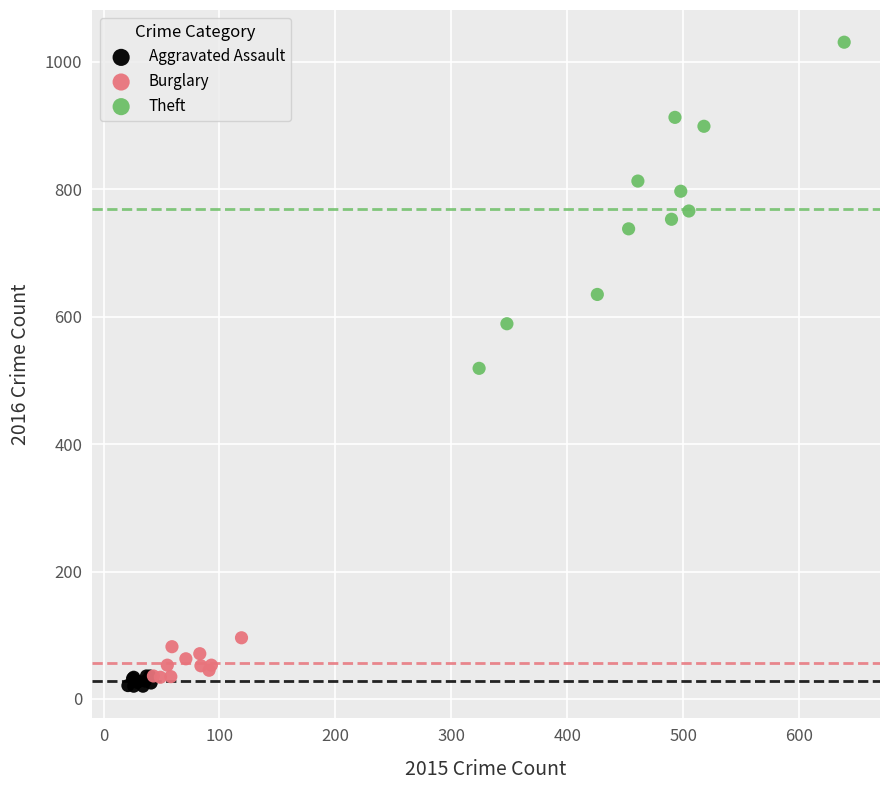

Which series has the largest Y range (max minus min)?

Theft